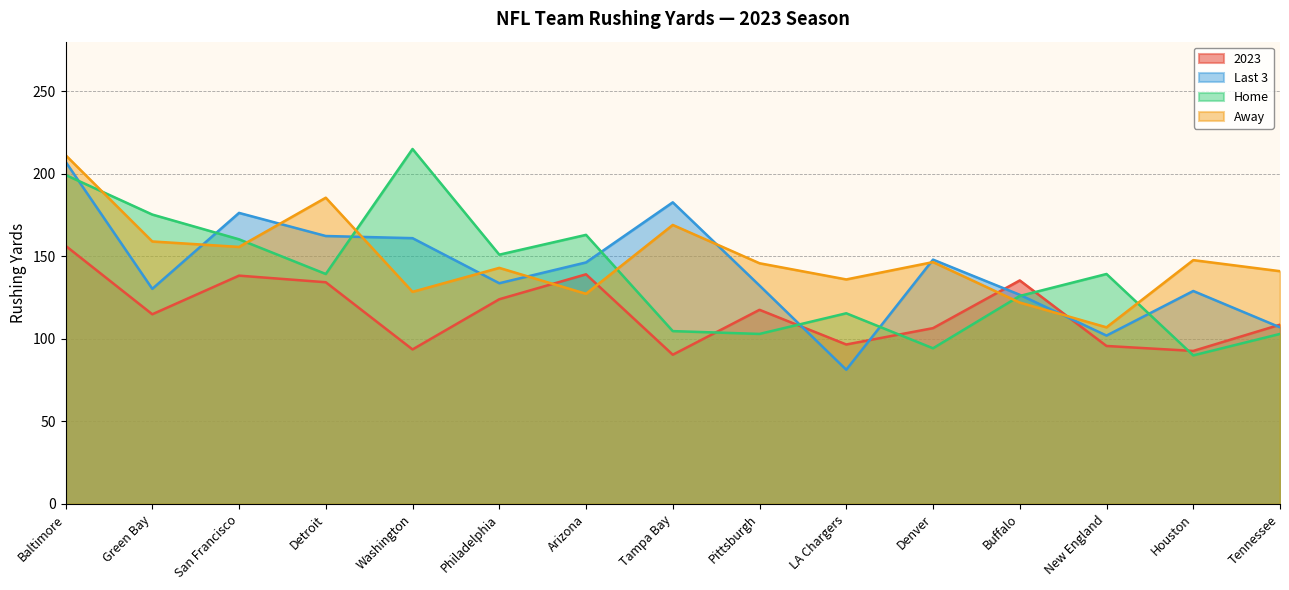

Where is the first local maximum for Home?

Washington